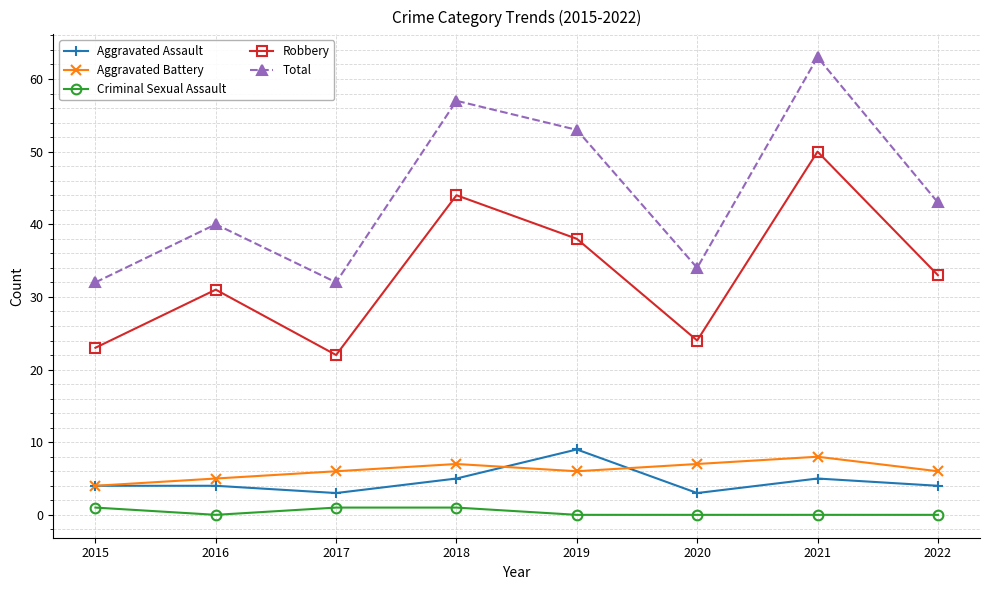

At which label does Robbery first exceed 33?

2018